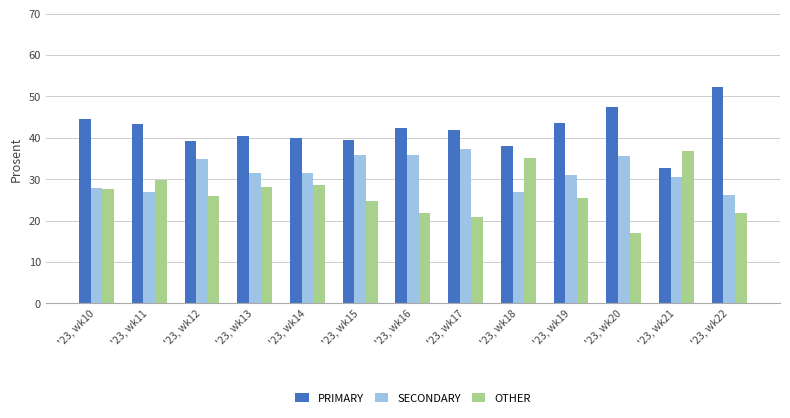

What is the minimum value shown in the chart?

16.9